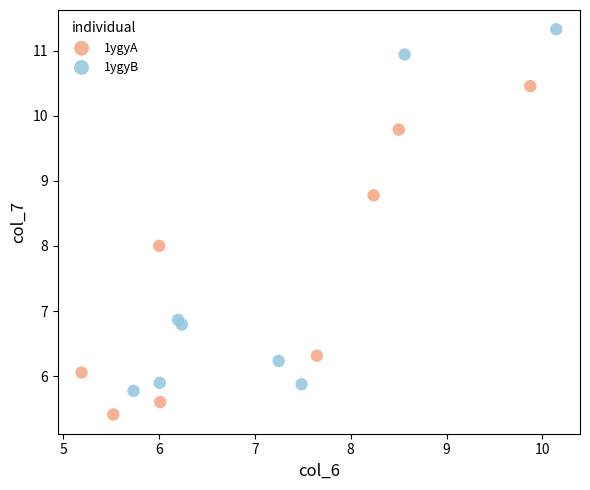

Which series has the largest Y range (max minus min)?

1ygyB